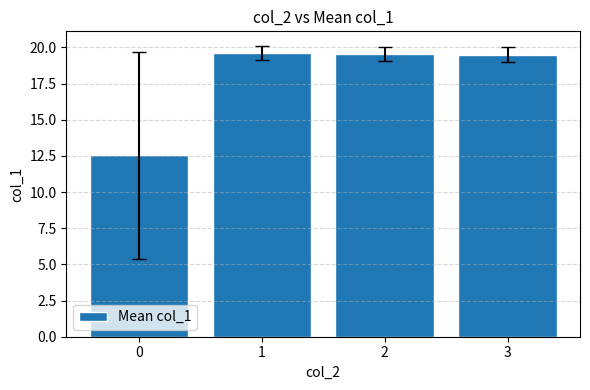

Which has a higher value, 3 or 0?

3